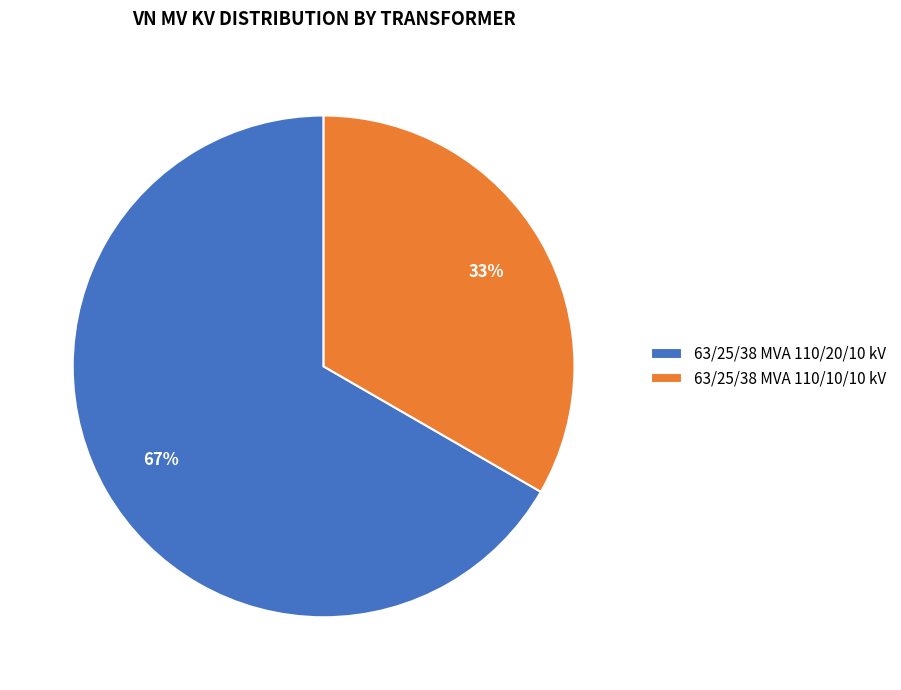

The 63/25/38 MVA 110/10/10 kV slice represents 43% of the pie. True or false?

False